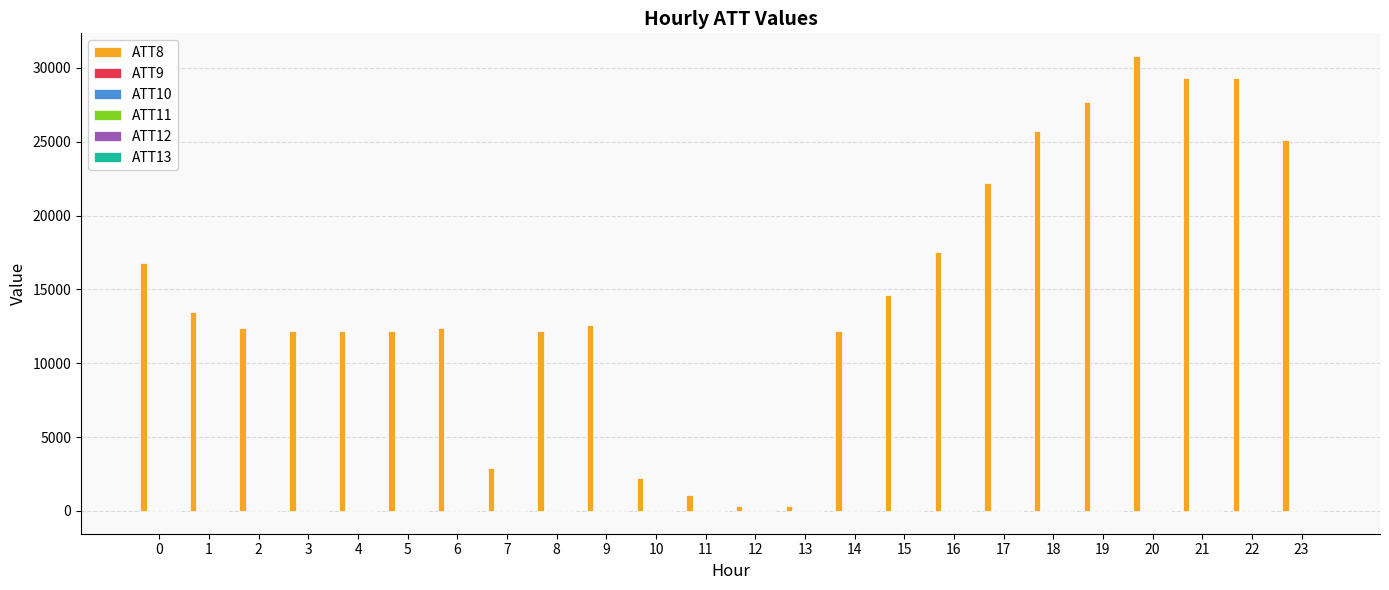

Which series has the largest total across all categories?

ATT8